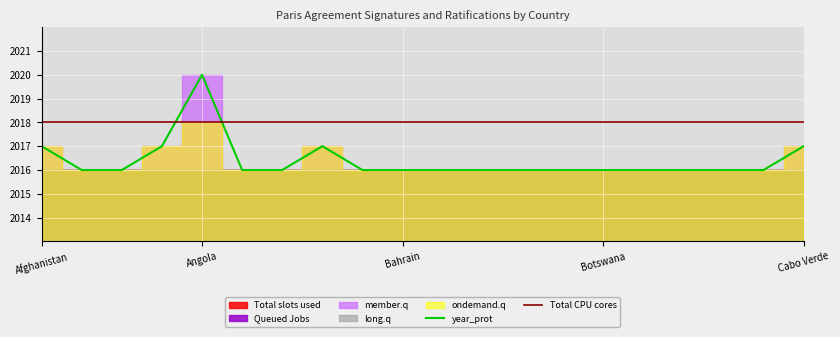

What is the value of the year_prot point at the 12th from the left?

2016